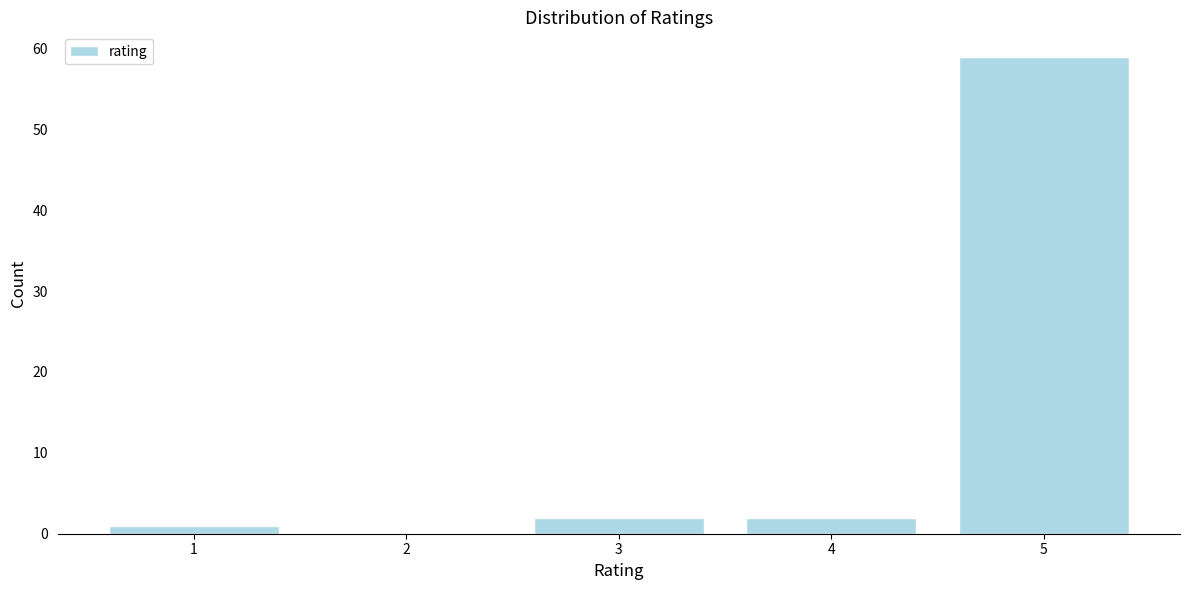

Reading right to left, what are all the values shown in this chart?

5=59	4=2	3=2	2=0	1=1